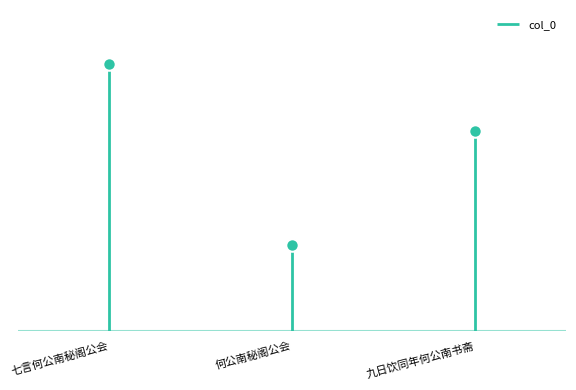

What is the change in value from 七言何公南秘阁公会 to 何公南秘阁公会?

+1044718